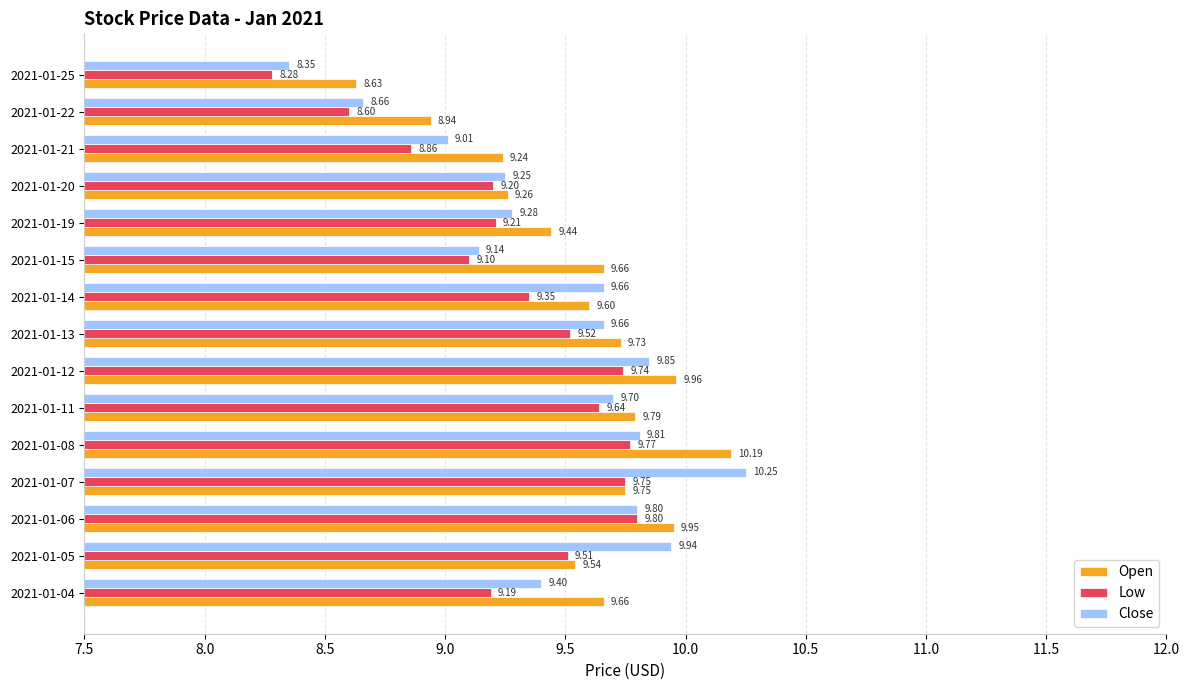

List the series in order of their peak value, lowest first.

Low, Open, Close